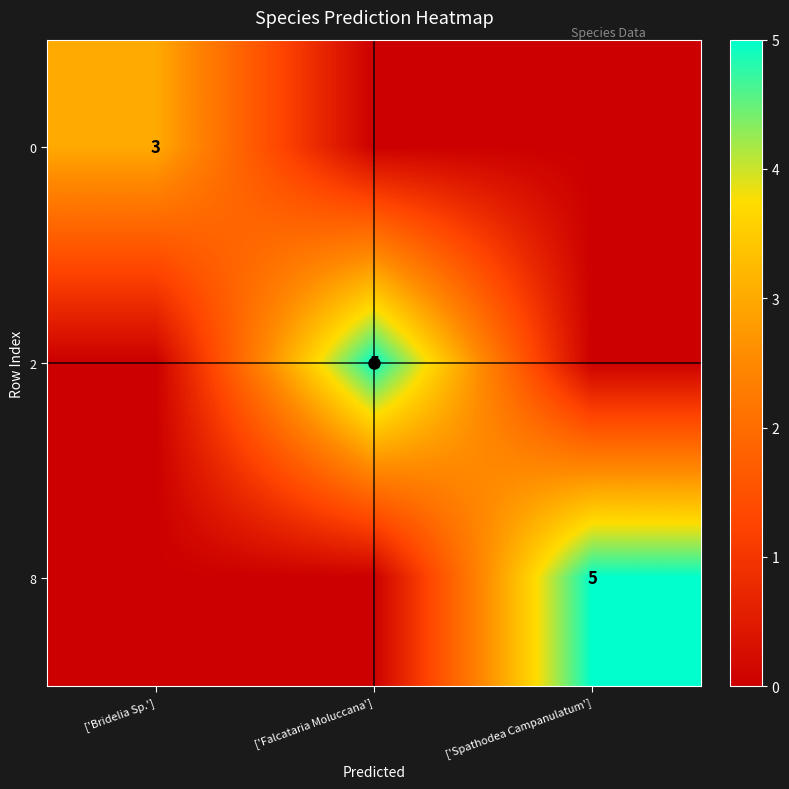

Which label corresponds to the smallest value in the chart?

['Falcataria Moluccana']